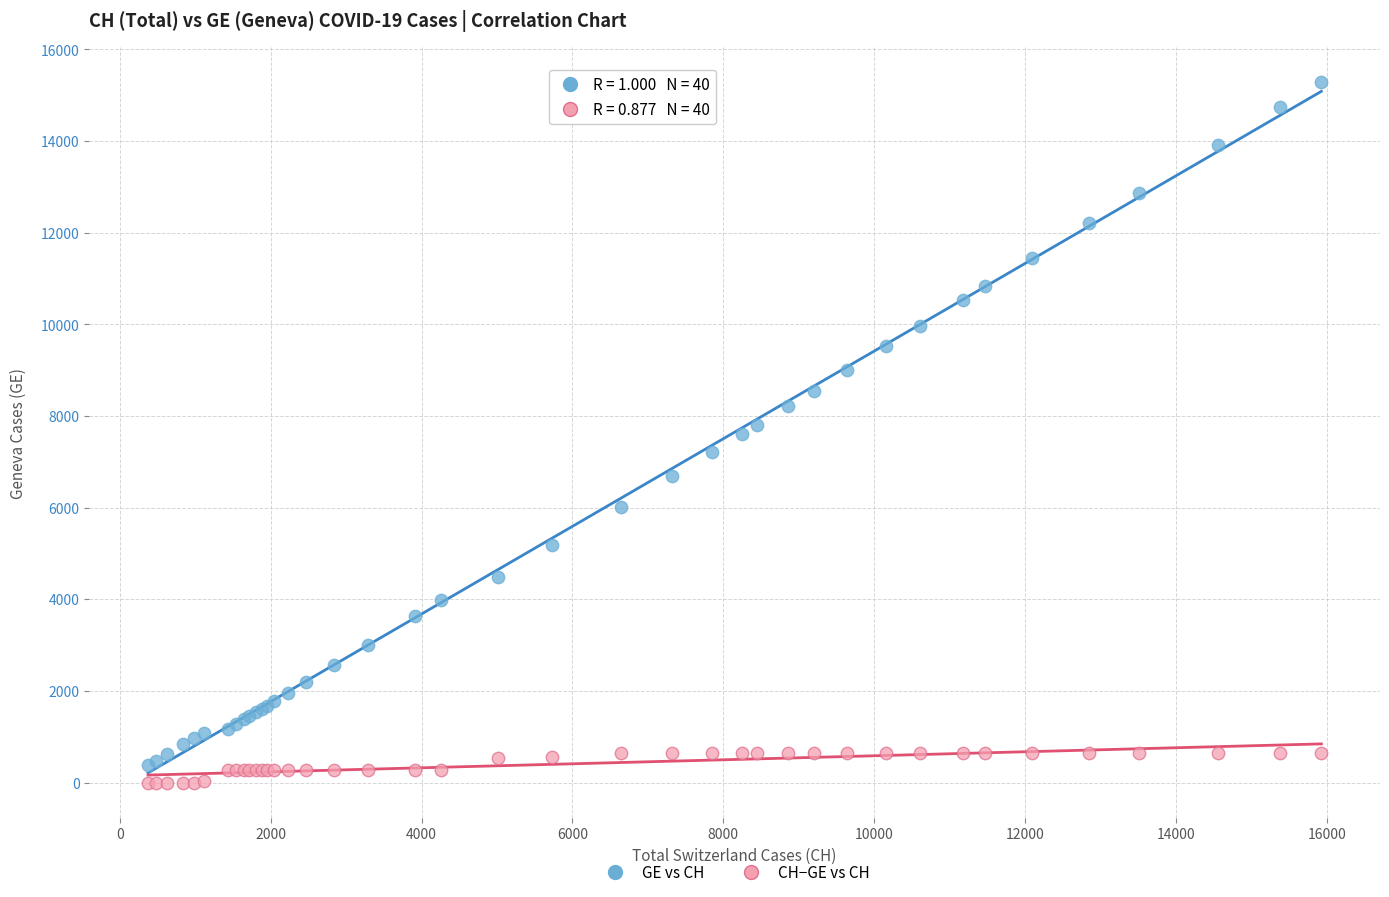

Which series contains the highest Y value?

GE vs CH